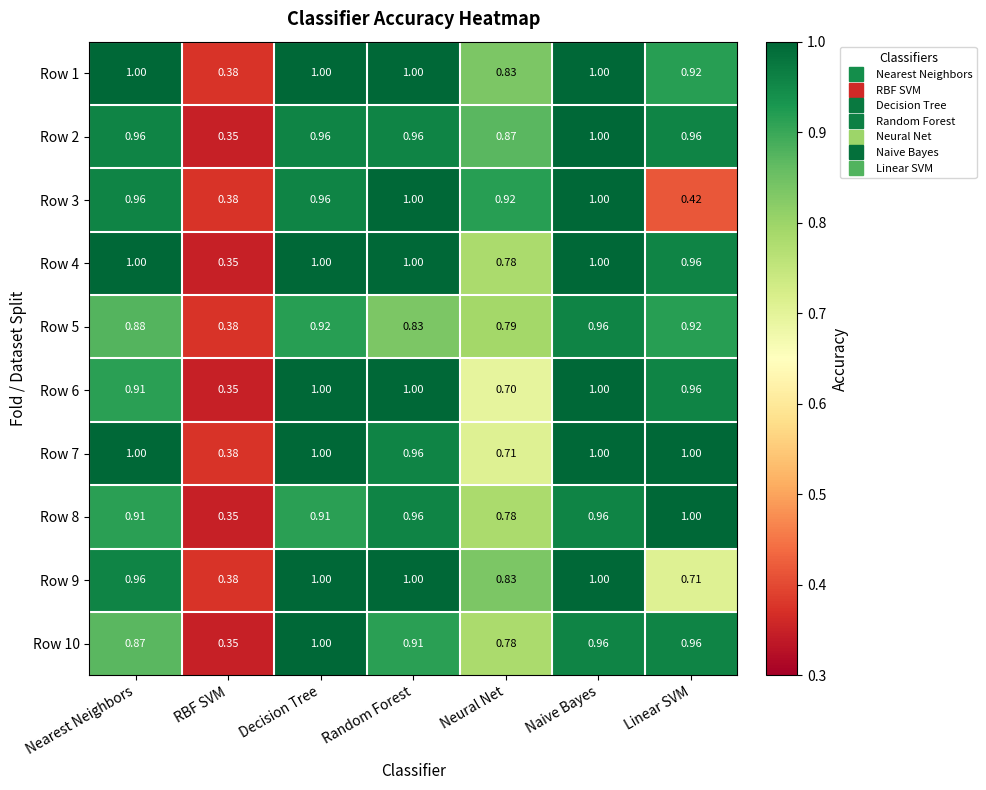

At which label is Row 3 closest to 0?

RBF SVM